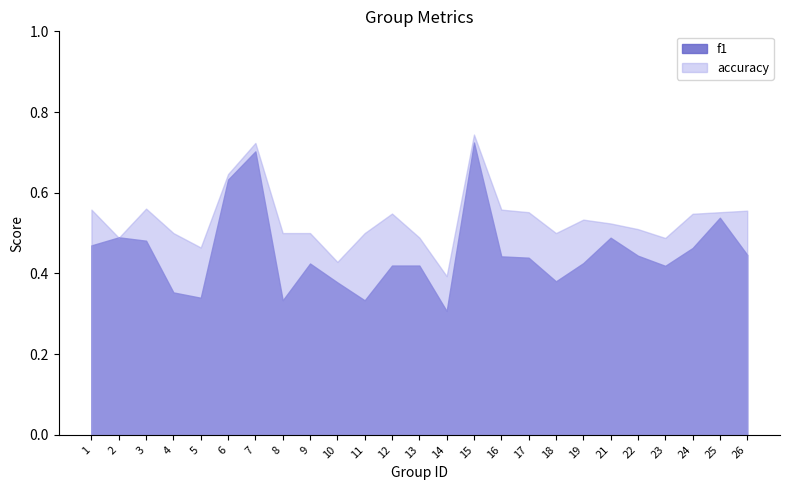

Reading left to right, what are all the values shown in this chart?

f1: 0.5	0.5	0.5	0.4	0.3	0.6	0.7	0.3	0.4	0.4	0.3	0.4	0.4	0.3	0.7	0.4	0.4	0.4	0.4	0.5	0.4	0.4	0.5	0.5	0.4
accuracy: 0.6	0.5	0.6	0.5	0.5	0.6	0.7	0.5	0.5	0.4	0.5	0.5	0.5	0.4	0.7	0.6	0.6	0.5	0.5	0.5	0.5	0.5	0.5	0.6	0.6